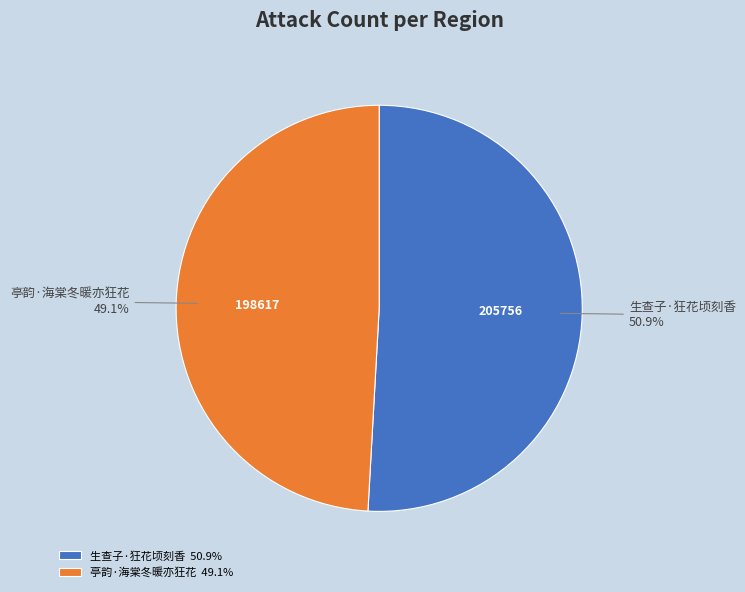

What is the ratio of the value at 亭韵·海棠冬暖亦狂花 to the value at 生查子·狂花顷刻香?

1.0